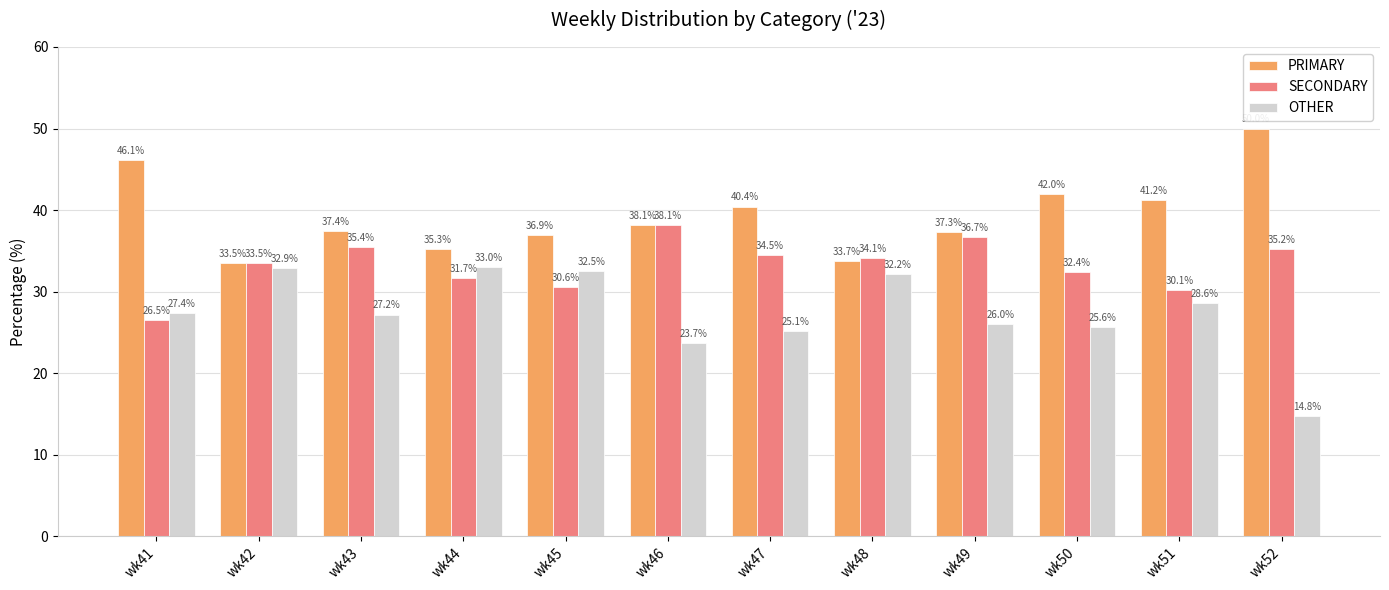

What is the difference between the second highest and minimum values in the PRIMARY series?

12.6